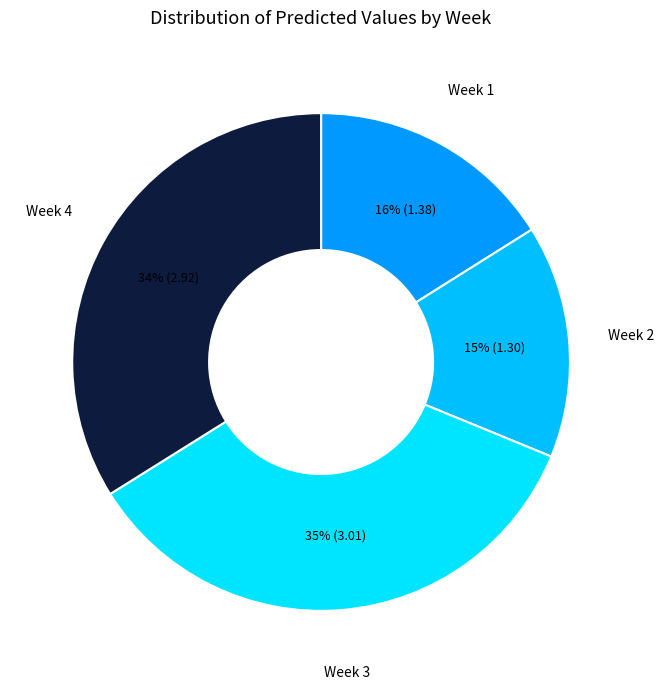

What is the smallest slice in the pie chart?

Week 2